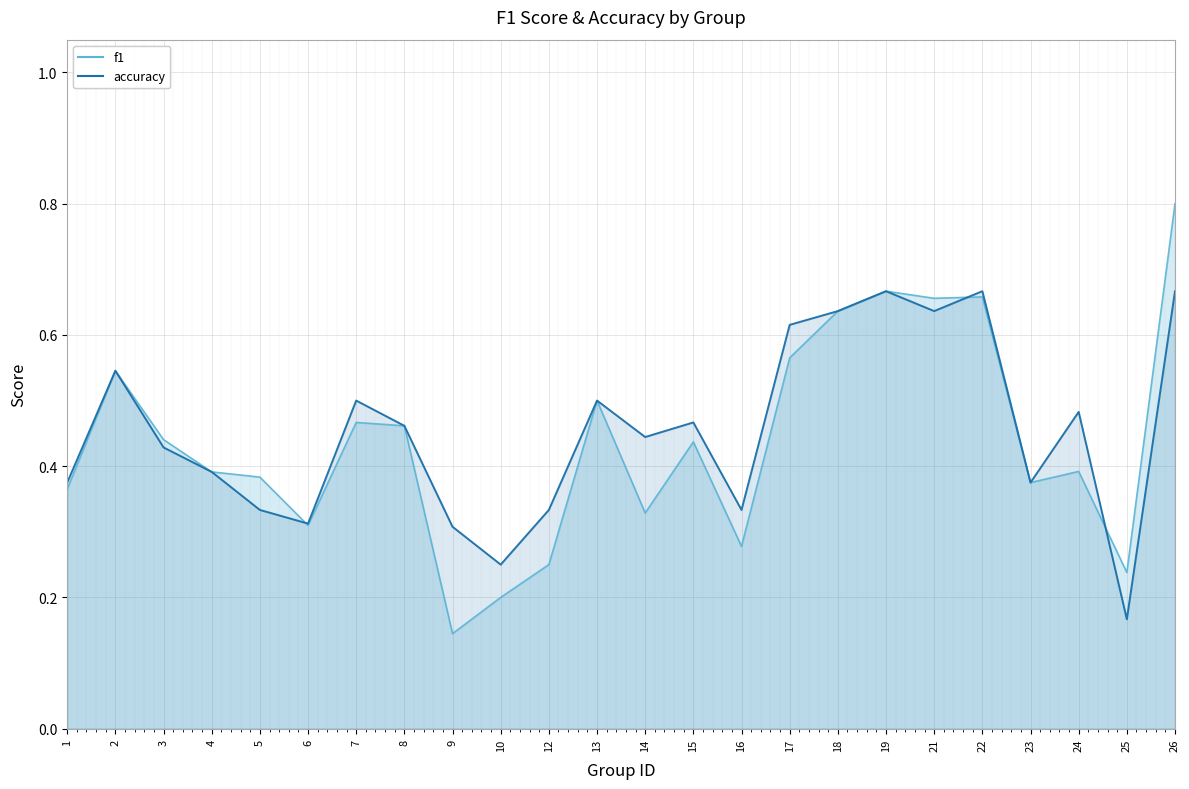

What is the difference between the second highest and second lowest values in the accuracy series?

0.4